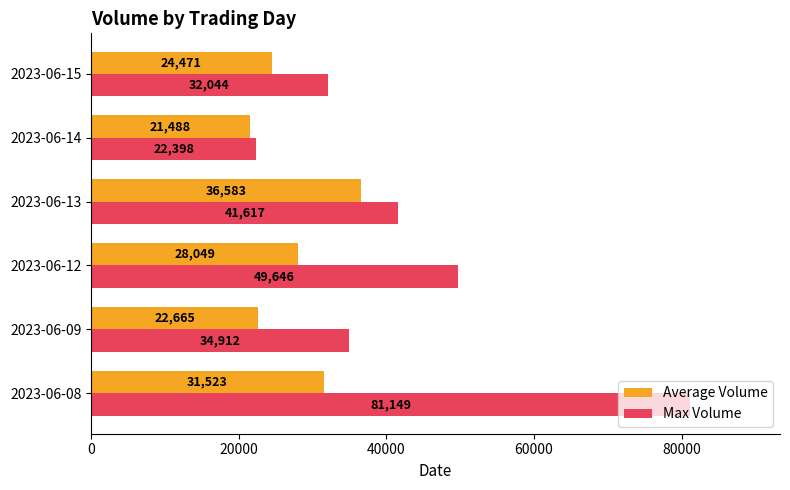

What is the greatest value displayed?

81149